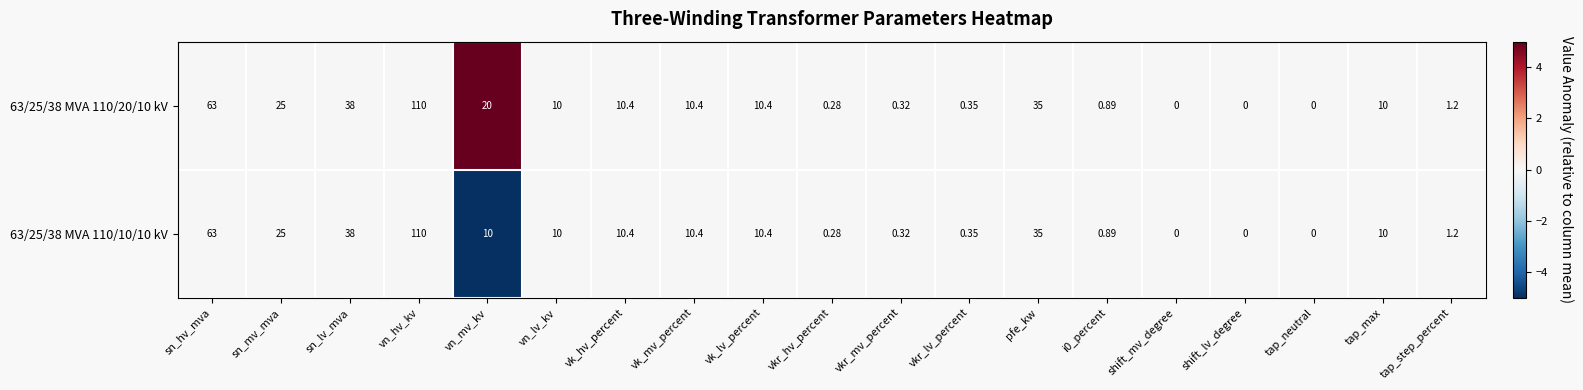

At which category does the chart reach its peak across all series?

vn_hv_kv